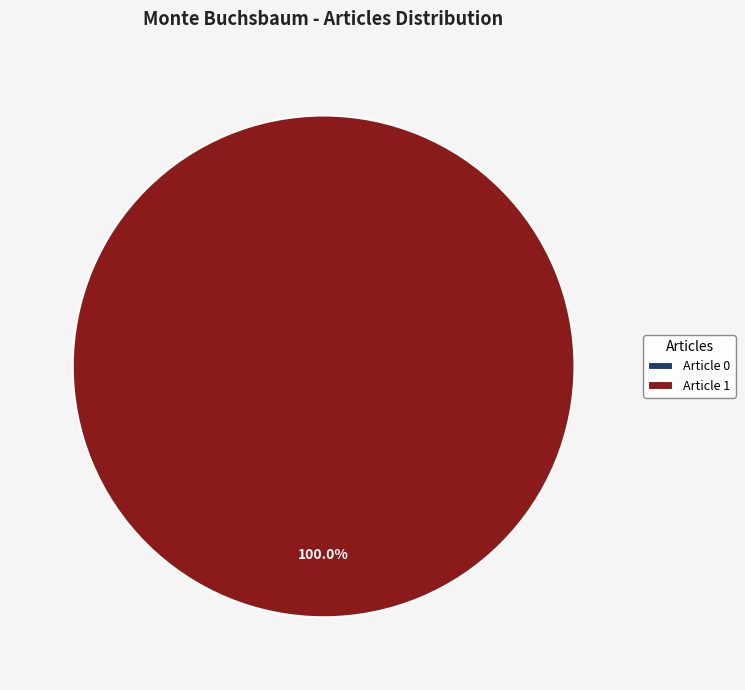

Is there a majority slice in this chart?

Yes